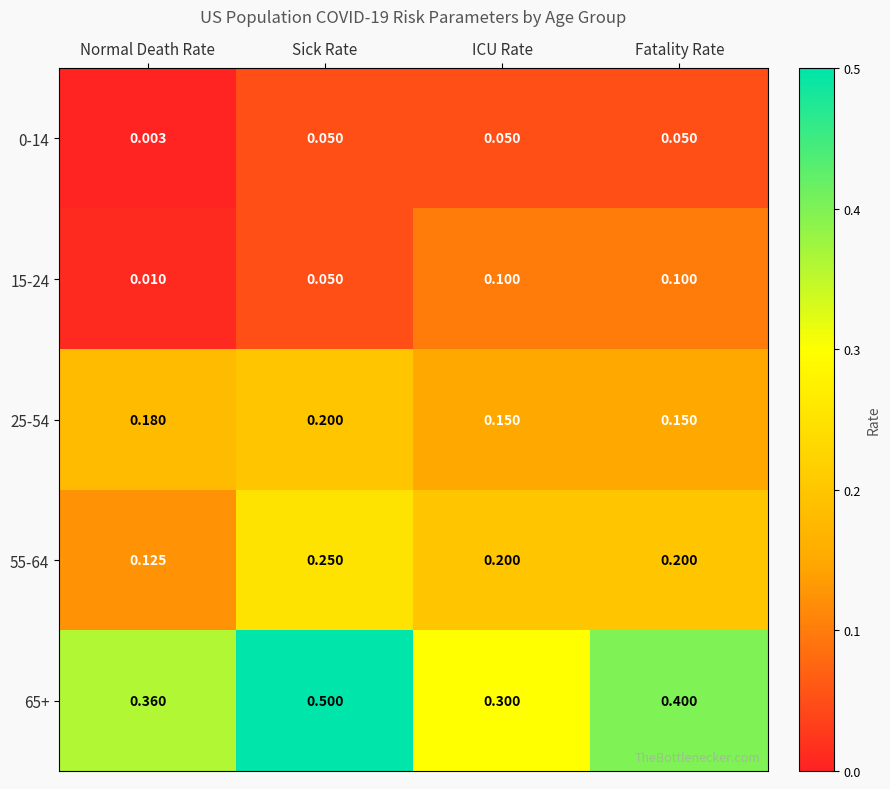

Is the value of 55-64 at ICU Rate greater than the value of 65+ at ICU Rate?

No